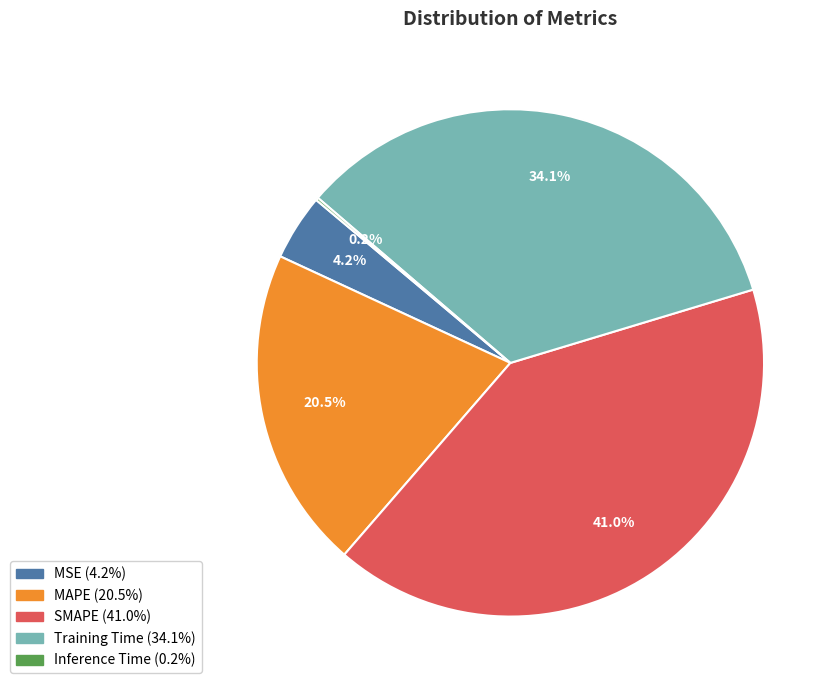

Does any single category account for the majority?

No